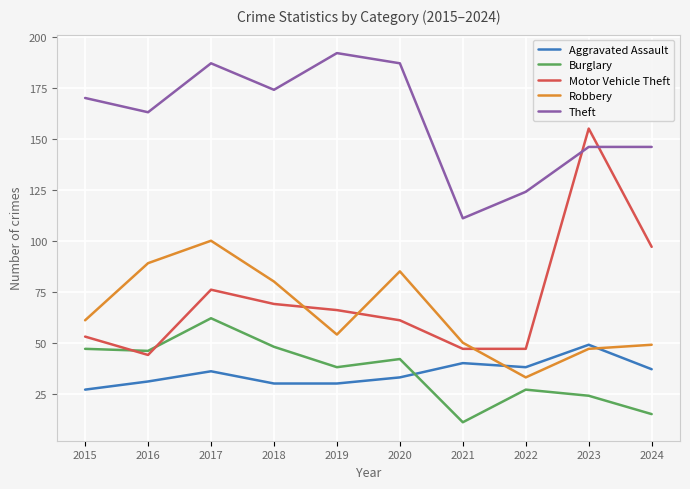

At how many categories does at least one series exceed 129?

8